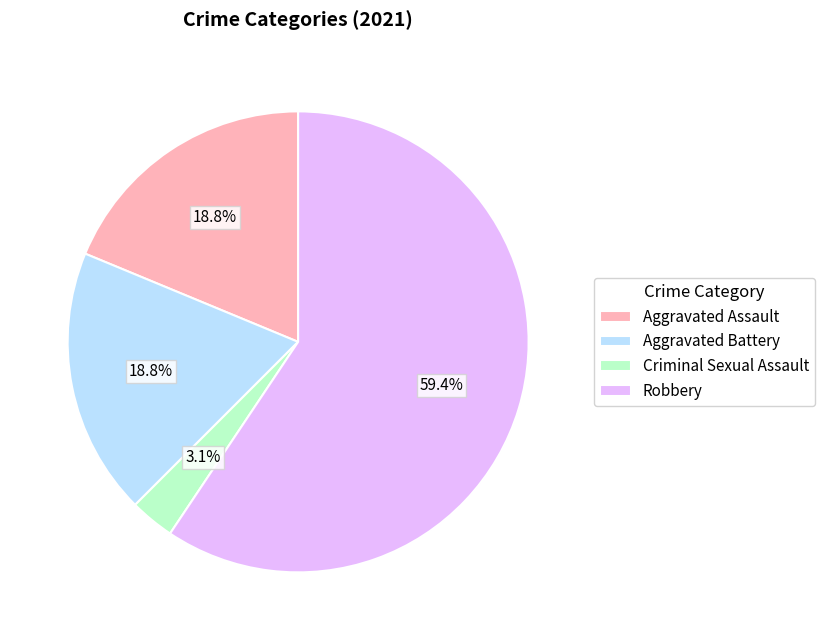

Which has a higher value, Criminal Sexual Assault or Aggravated Assault?

Aggravated Assault